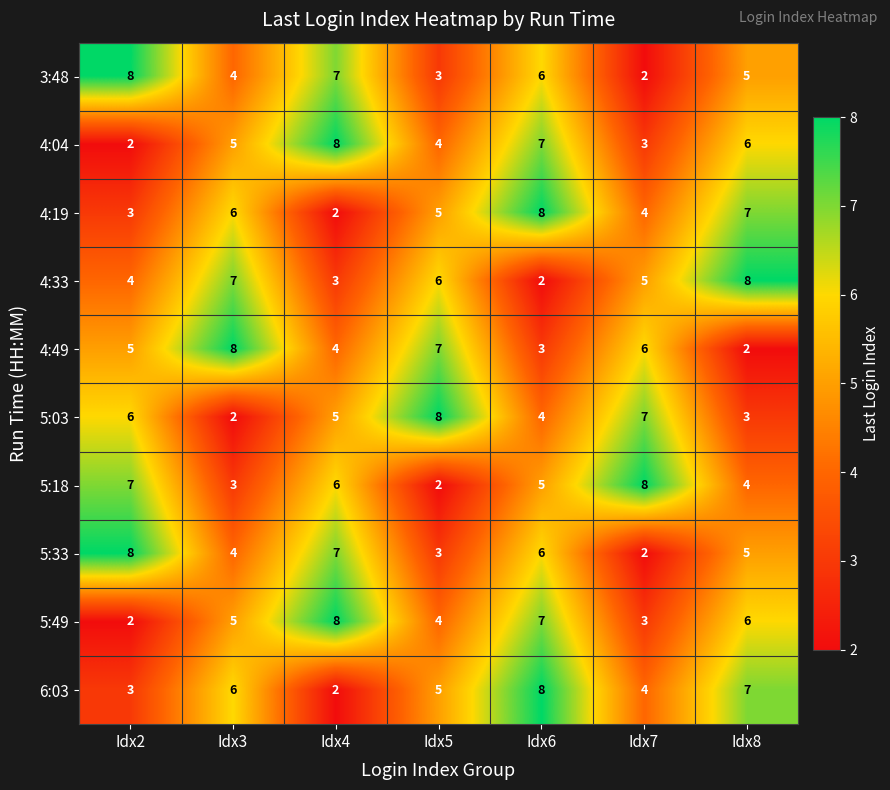

Is the value of 5:03 at Idx2 greater than the value of 4:33 at Idx7?

Yes